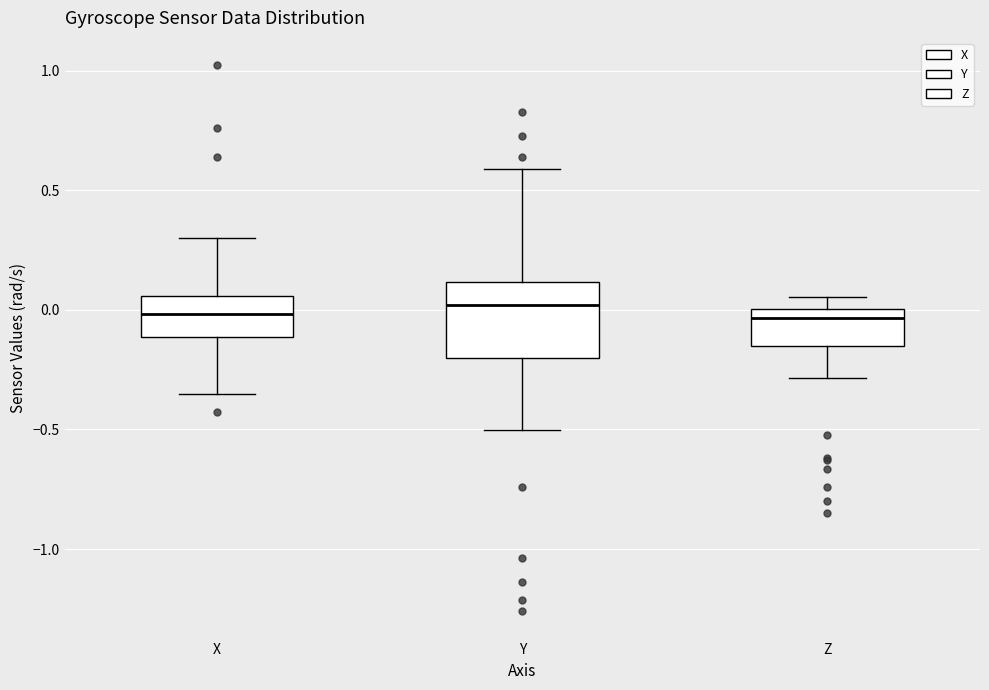

Reading left to right, read every box against the y-axis: the position of its median line, the range the box covers, and the ends of its whiskers. The values are not printed on the chart, so give them approximately, as read against the axis.

X: median 0.00, box -0.10 to 0.05, whiskers -0.35 to 0.30
Y: median 0.00, box -0.20 to 0.10, whiskers -0.50 to 0.60
Z: median -0.05, box -0.15 to 0.00, whiskers -0.30 to 0.05